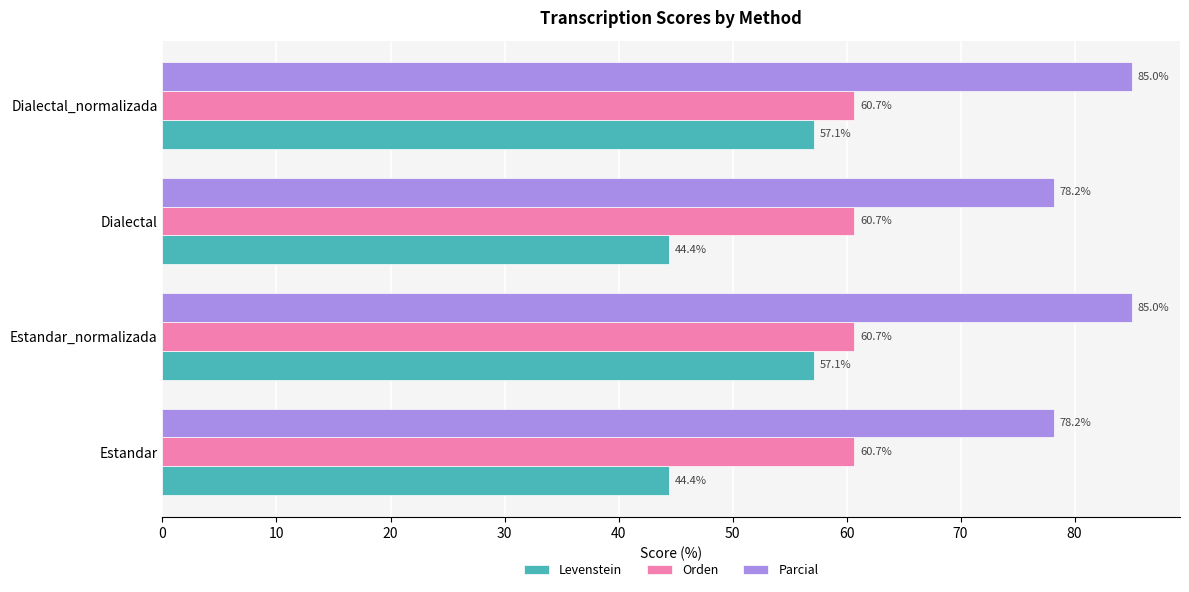

What is the difference between the maximum and minimum values in the Parcial series?

6.8